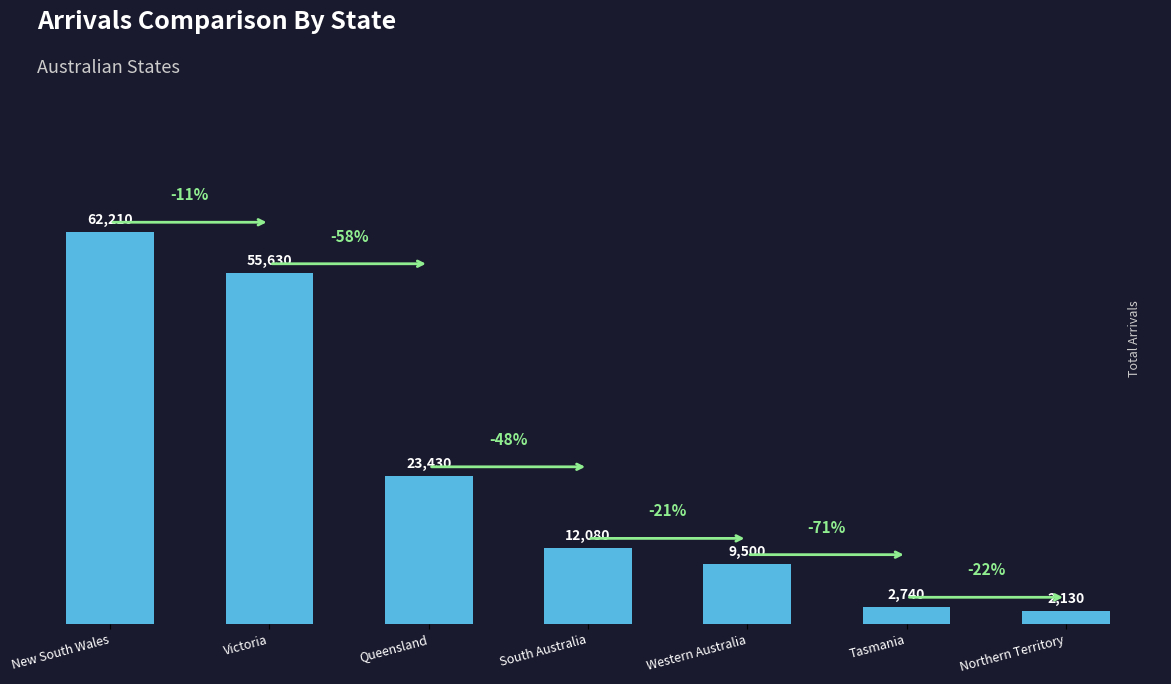

What is the greatest value displayed?

62210